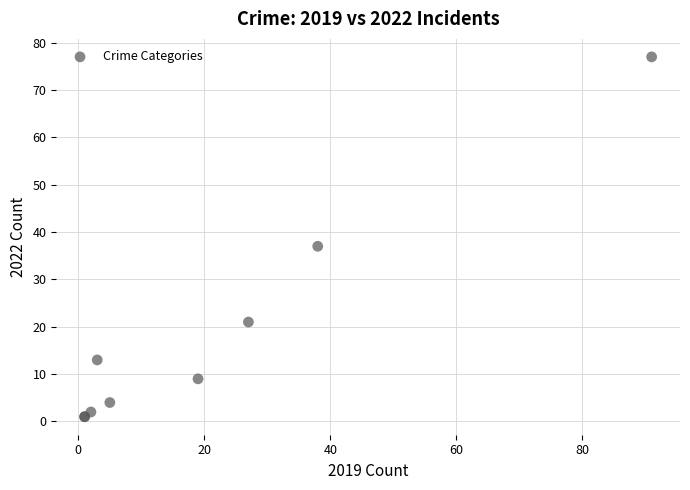

What Y value in the scatter plot is closest to 39?

37